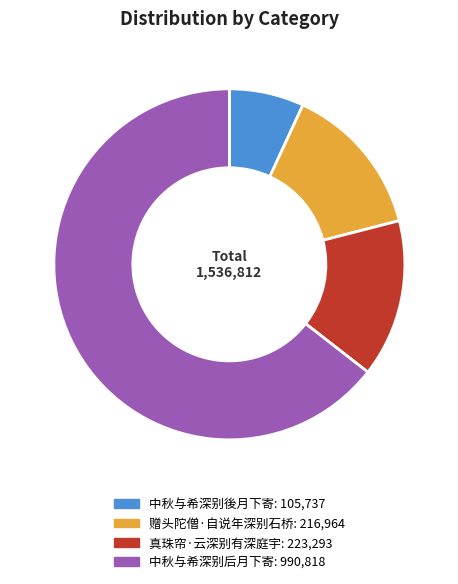

Does any single category account for the majority?

Yes